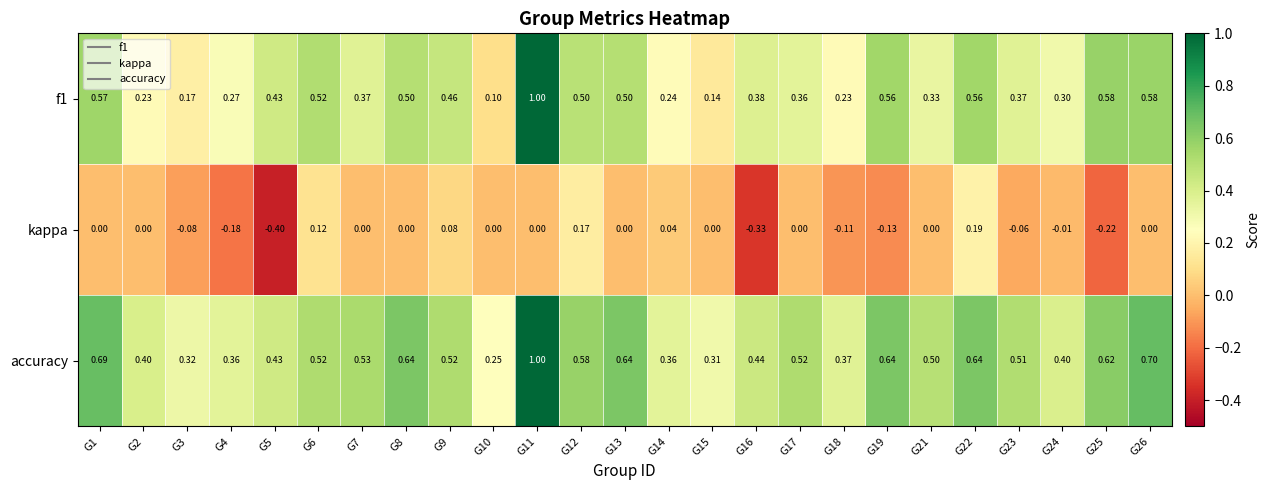

Which series has the largest total across all categories?

accuracy